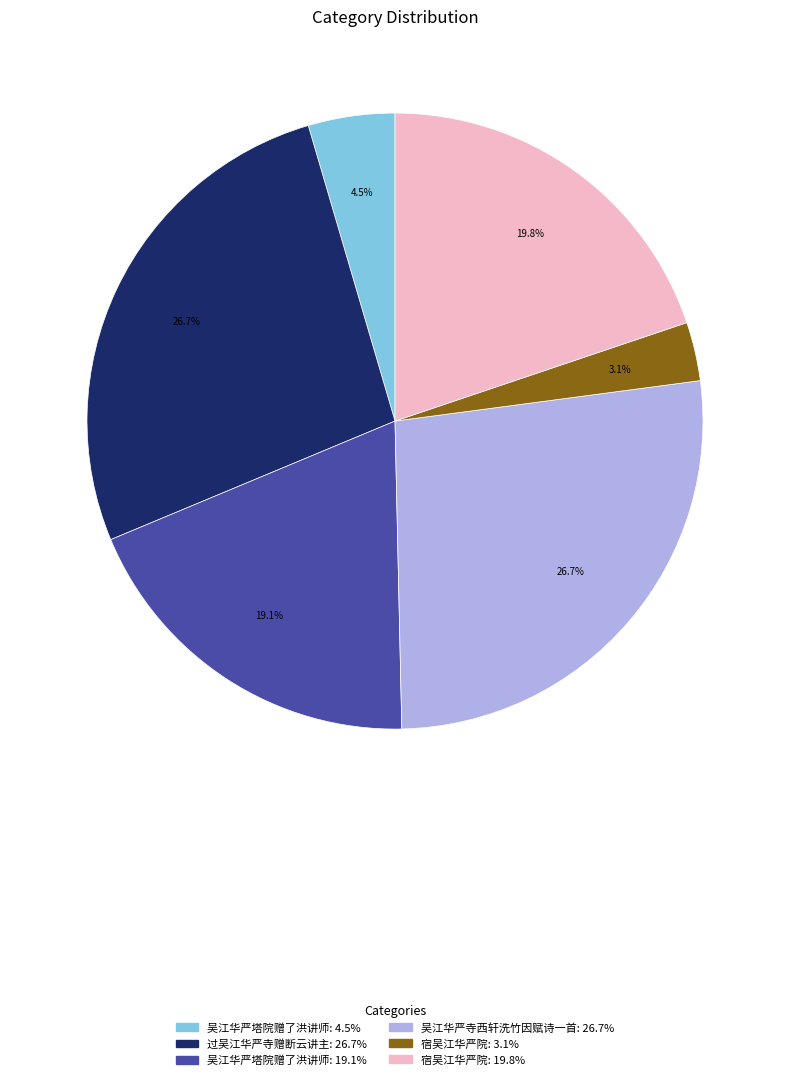

Is there a majority slice in this chart?

No